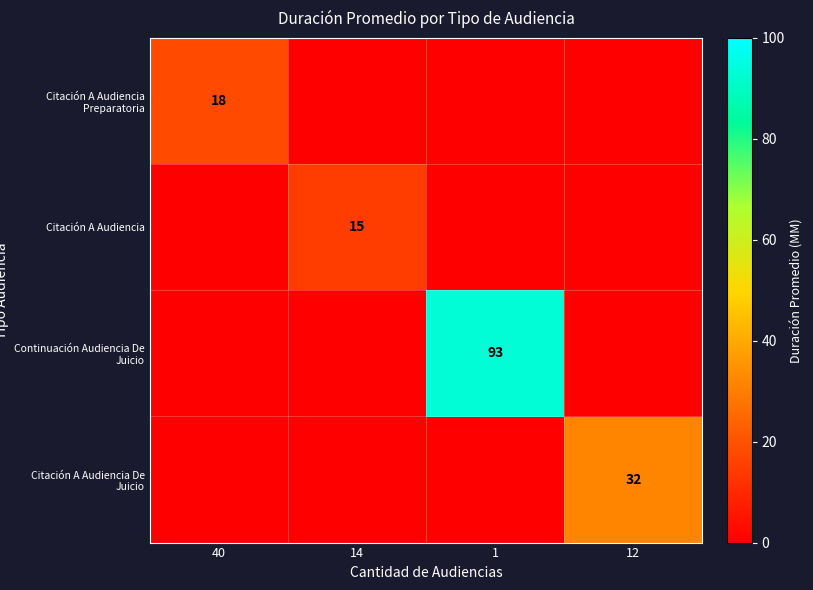

Is it true that Citación A Audiencia Preparatoria equals 18.0 at 40?

True